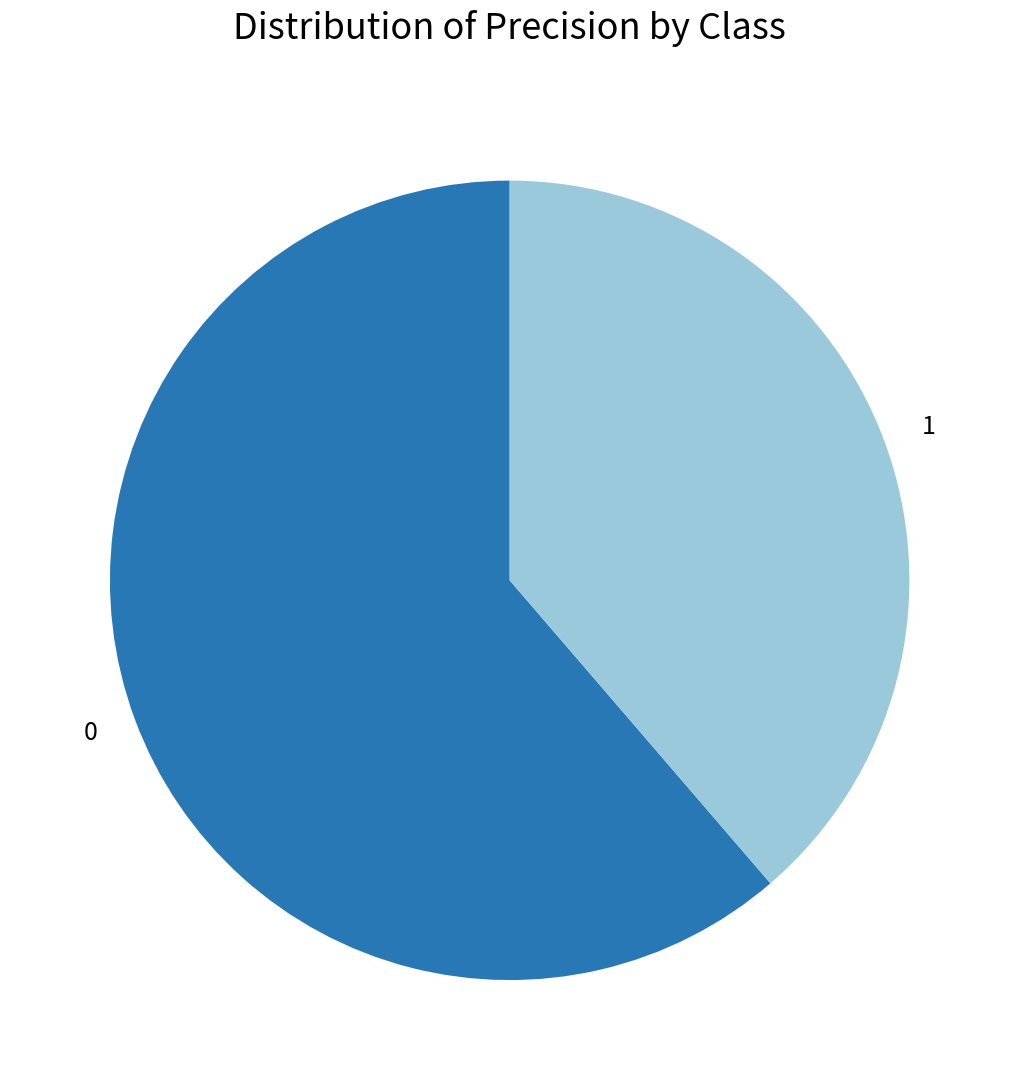

Combined, do 0 and 1 account for over 50%?

Yes